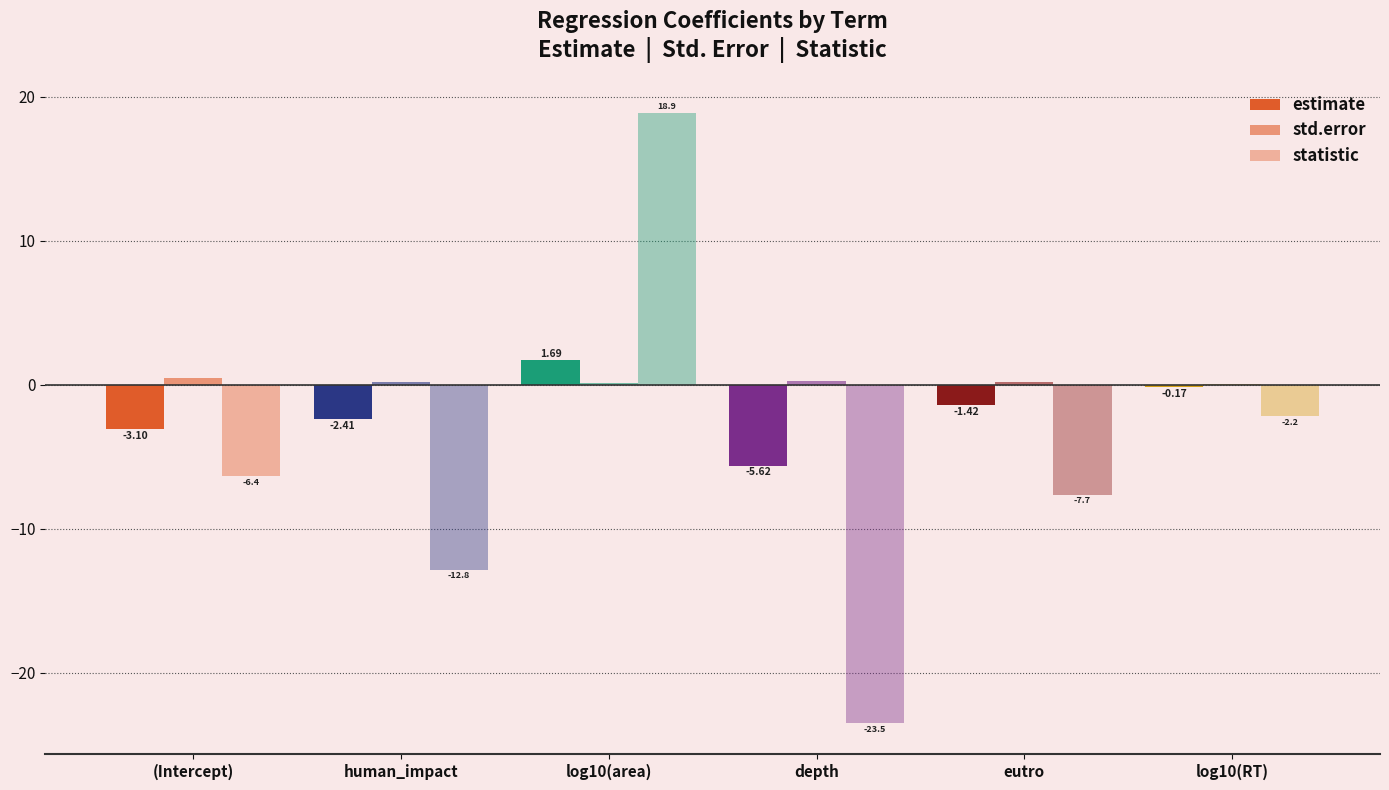

Are the bars grouped side by side (vs. stacked)?

Yes